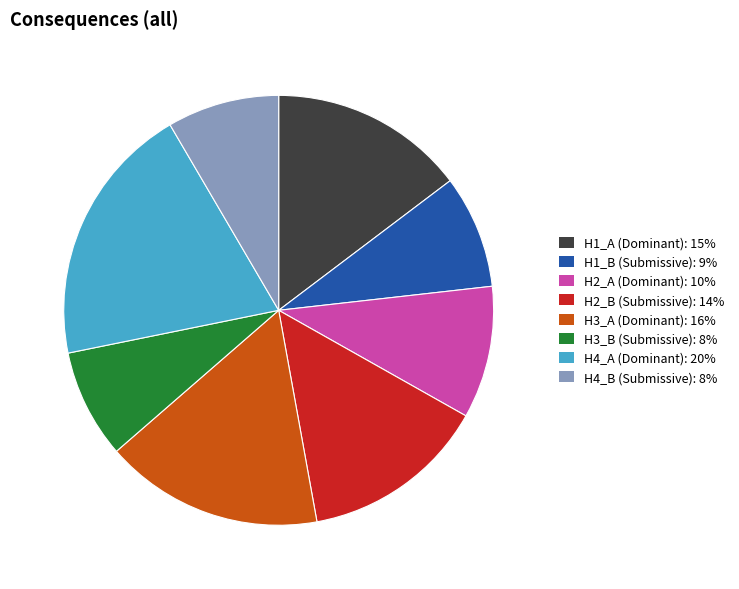

The H4_B (Submissive) slice represents 2% of the pie. True or false?

False